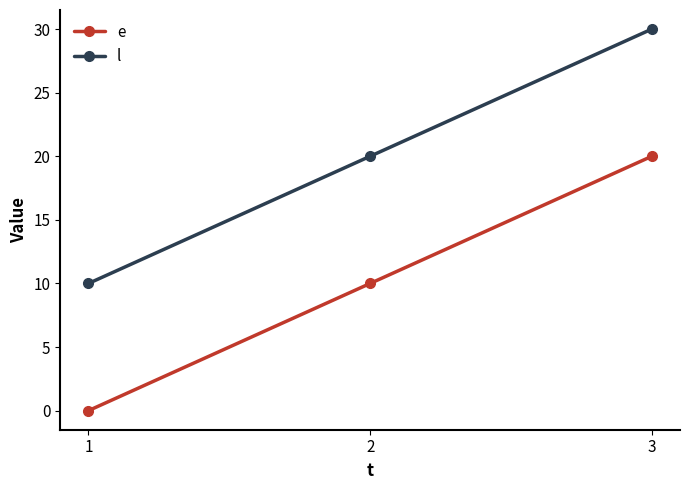

What is the sum of all e values?

30